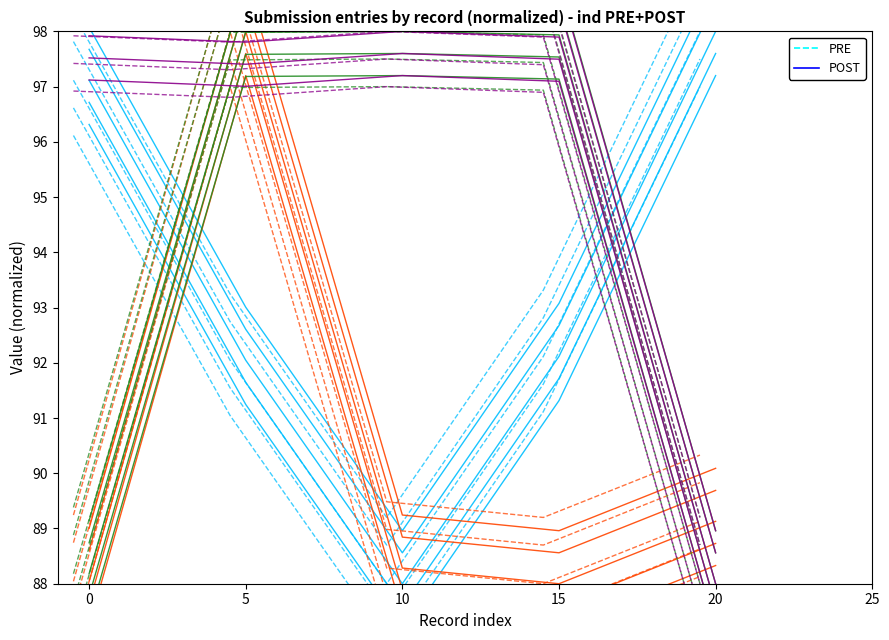

At which category is the sum across all series the highest?

20